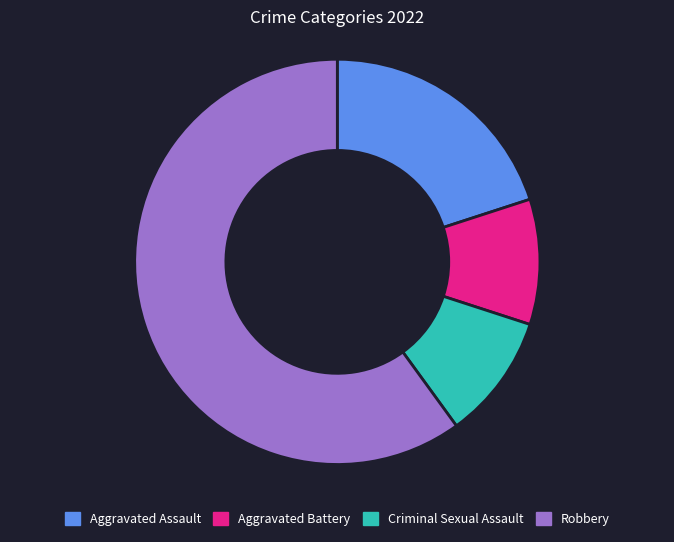

What is the ratio of the value at Criminal Sexual Assault to the value at Aggravated Assault?

0.5